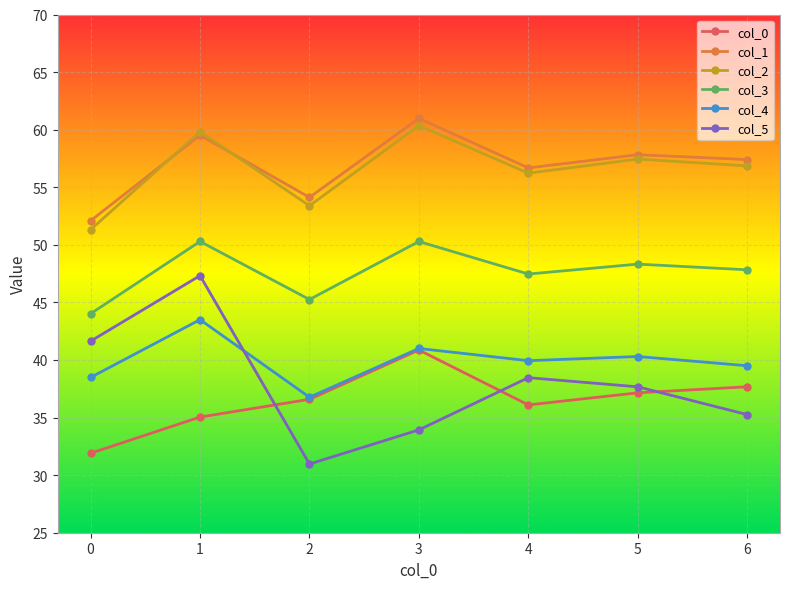

Reading left to right, extract all data points from this chart.

col_0: 0=31.9	1=35.0	2=36.6	3=40.9	4=36.1	5=37.1	6=37.7
col_1: 0=52.1	1=59.5	2=54.1	3=61.0	4=56.7	5=57.8	6=57.4
col_2: 0=51.3	1=59.8	2=53.4	3=60.4	4=56.2	5=57.4	6=56.9
col_3: 0=44.0	1=50.3	2=45.3	3=50.3	4=47.5	5=48.3	6=47.8
col_4: 0=38.5	1=43.5	2=36.8	3=41.0	4=39.9	5=40.3	6=39.5
col_5: 0=41.6	1=47.3	2=31.0	3=33.9	4=38.5	5=37.7	6=35.3